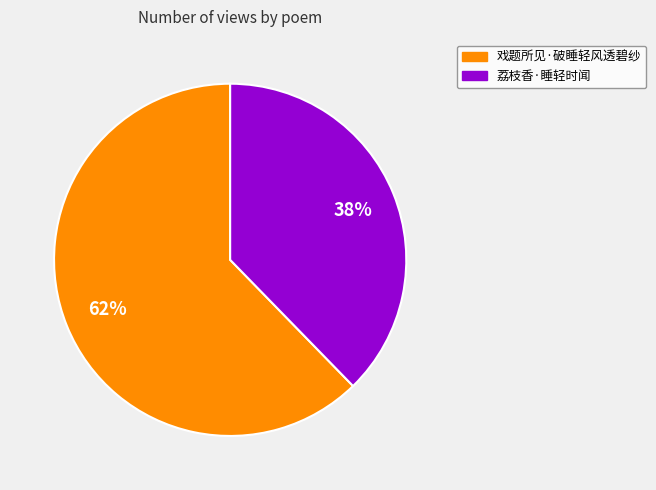

What is the ratio of the value at 荔枝香·睡轻时闻 to the value at 戏题所见·破睡轻风透碧纱?

0.6